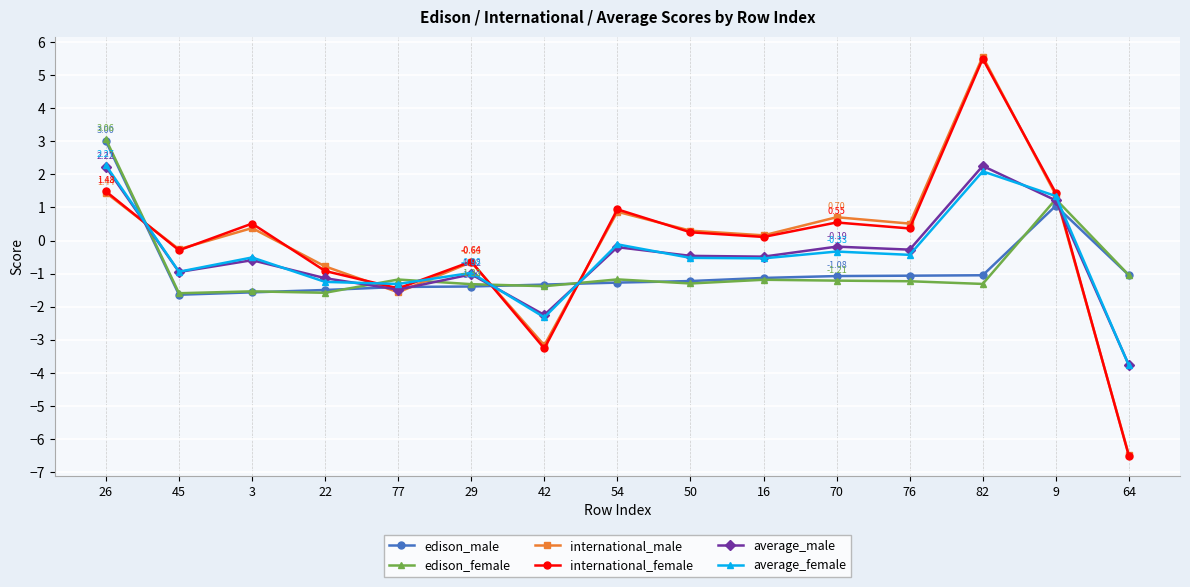

How many negative values does the average_male series have?

12